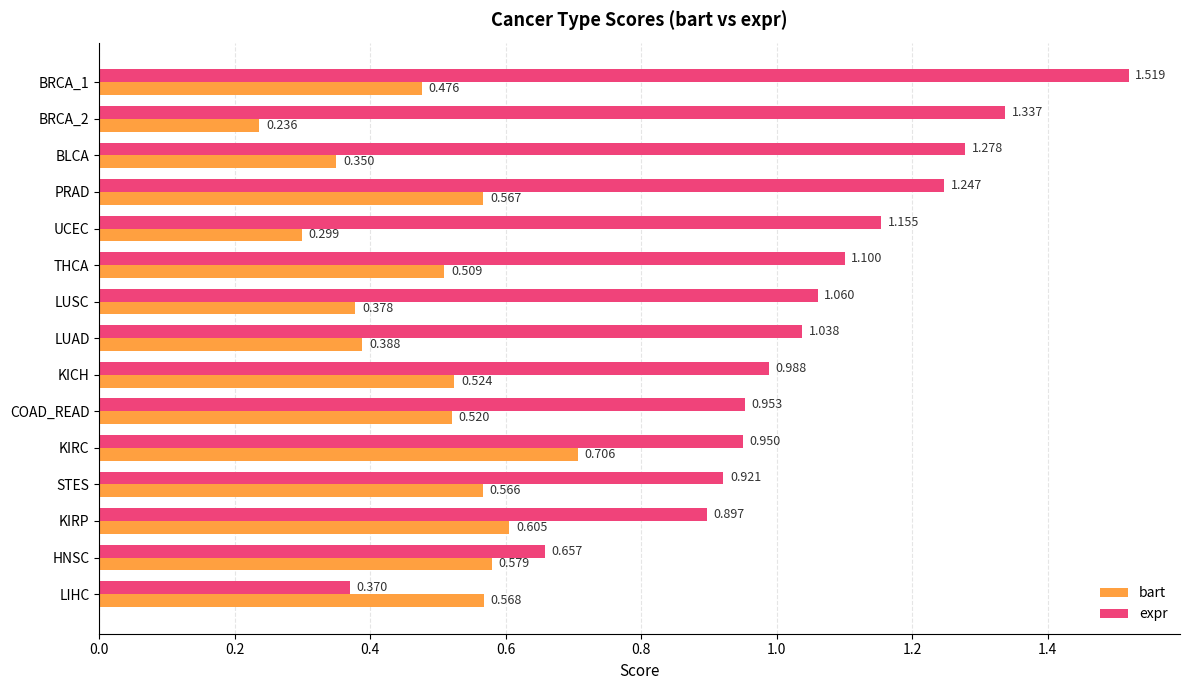

What are all the series names shown in the legend?

bart, expr